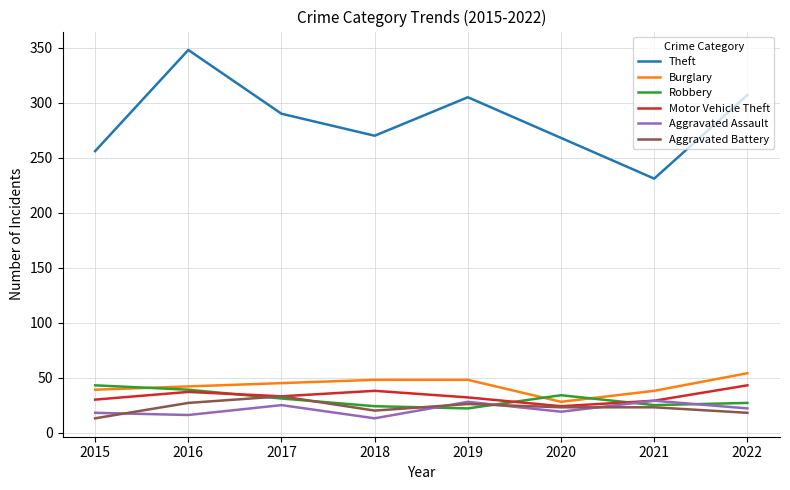

What are all the series names shown in the legend?

Theft, Burglary, Robbery, Motor Vehicle Theft, Aggravated Assault, Aggravated Battery